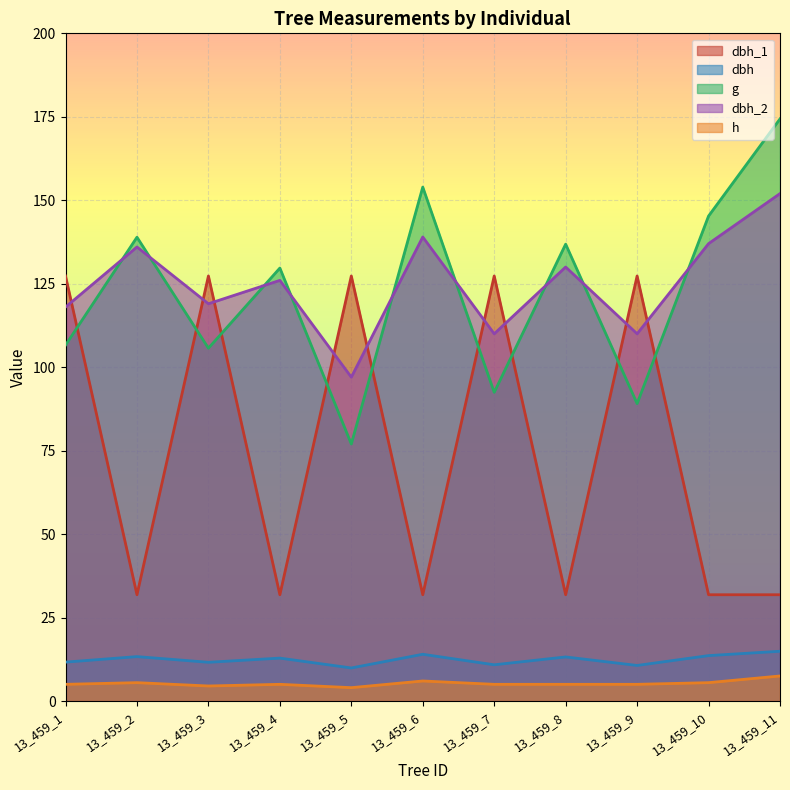

Reading left to right, extract all data points from this chart.

dbh_1: 13_459_1=127.3	13_459_2=31.8	13_459_3=127.3	13_459_4=31.8	13_459_5=127.3	13_459_6=31.8	13_459_7=127.3	13_459_8=31.8	13_459_9=127.3	13_459_10=31.8	13_459_11=31.8
dbh: 13_459_1=11.7	13_459_2=13.3	13_459_3=11.6	13_459_4=12.8	13_459_5=9.9	13_459_6=14.0	13_459_7=10.8	13_459_8=13.2	13_459_9=10.7	13_459_10=13.6	13_459_11=14.9
g: 13_459_1=106.6	13_459_2=138.9	13_459_3=105.7	13_459_4=129.7	13_459_5=77.0	13_459_6=153.9	13_459_7=92.5	13_459_8=136.8	13_459_9=89.1	13_459_10=145.3	13_459_11=174.4
dbh_2: 13_459_1=118.0	13_459_2=136.0	13_459_3=119.0	13_459_4=126.0	13_459_5=97.0	13_459_6=139.0	13_459_7=110.0	13_459_8=130.0	13_459_9=110.0	13_459_10=137.0	13_459_11=152.0
h: 13_459_1=5.0	13_459_2=5.5	13_459_3=4.5	13_459_4=5.0	13_459_5=4.0	13_459_6=6.0	13_459_7=5.0	13_459_8=5.0	13_459_9=5.0	13_459_10=5.5	13_459_11=7.5